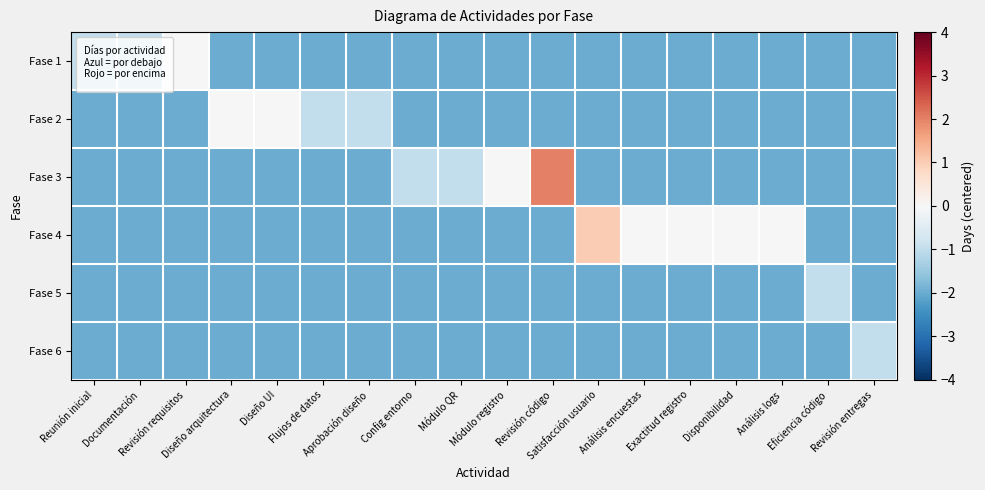

At which category is the sum across all series the highest?

Revisión código